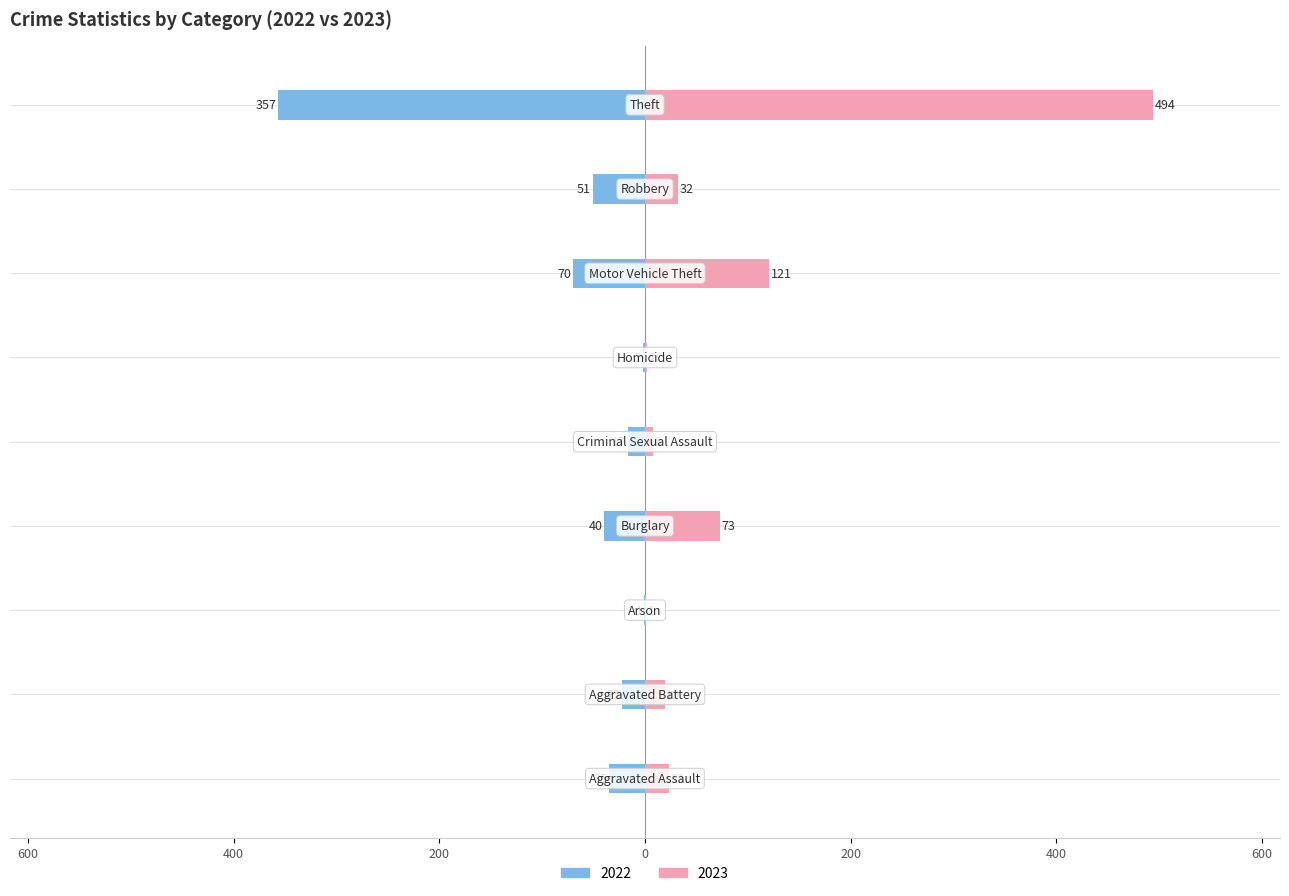

What is the label of the 2nd bar from the right?

Robbery